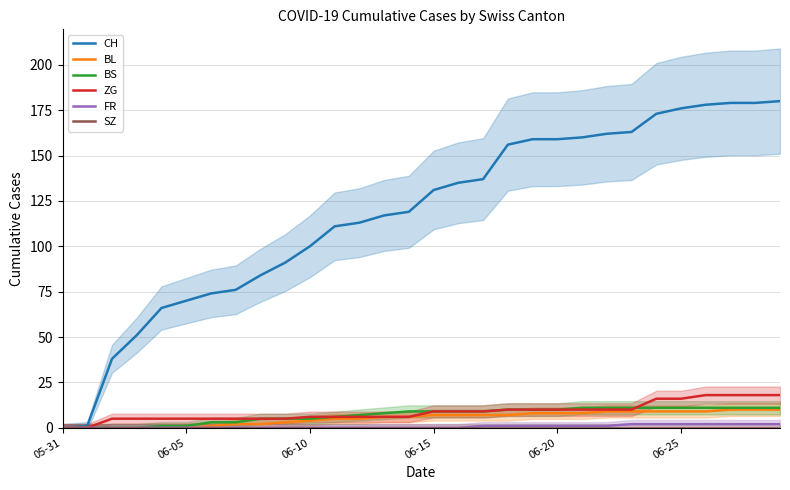

Which has a higher value, 21 or 14?

21